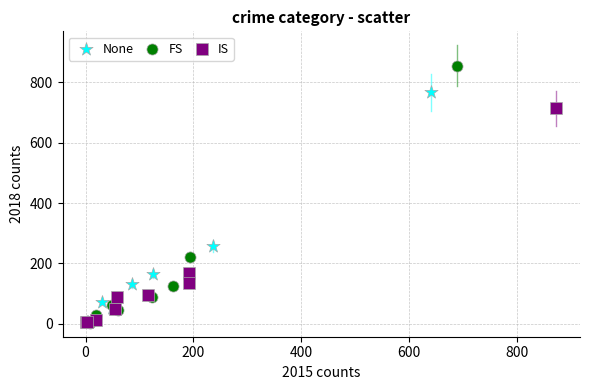

Which series contains the highest Y value?

FS